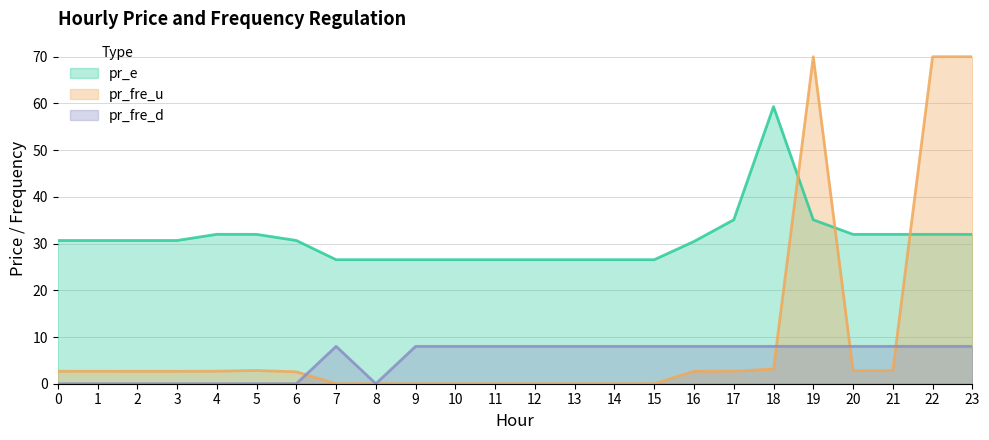

How many lines are shown in the chart?

3